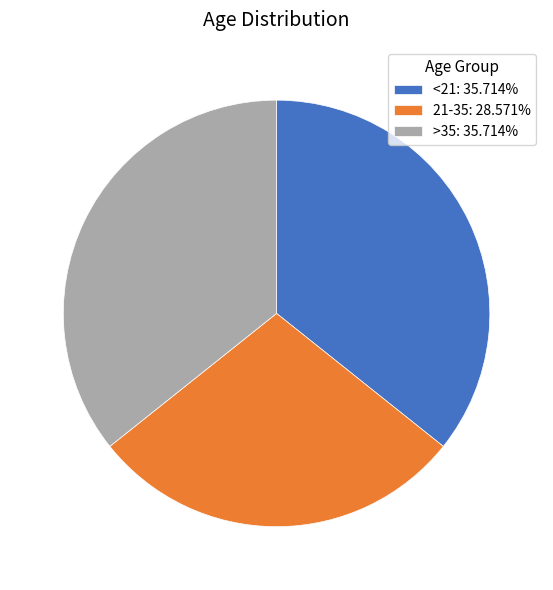

Between 21-35 and >35, which is larger?

>35